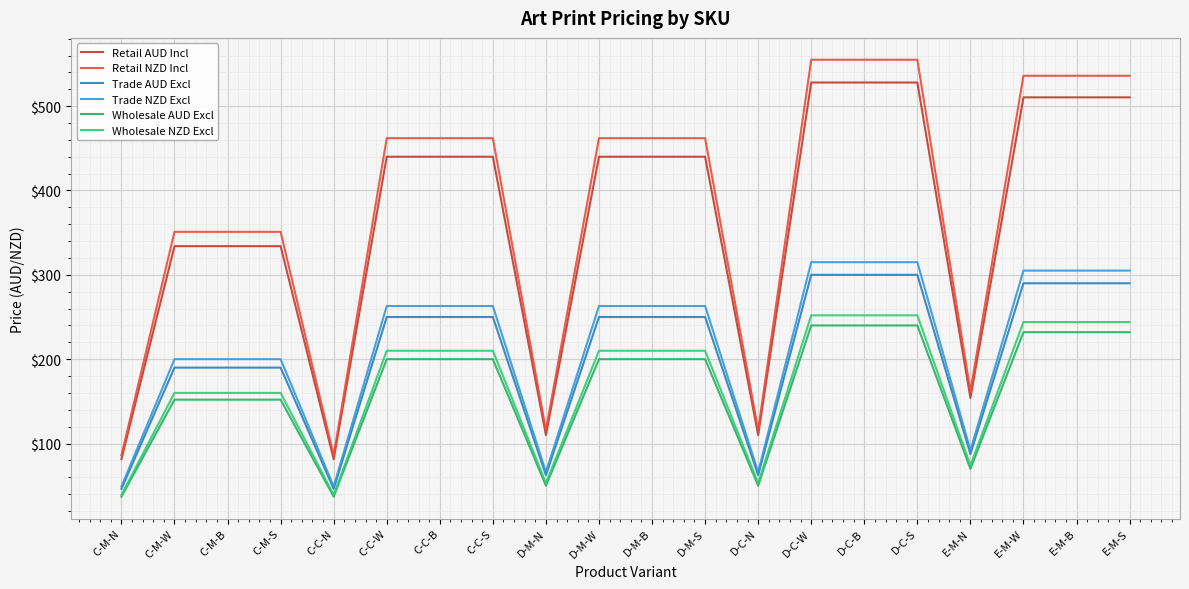

What is the sum of all Wholesale NZD Excl values?

3486.0